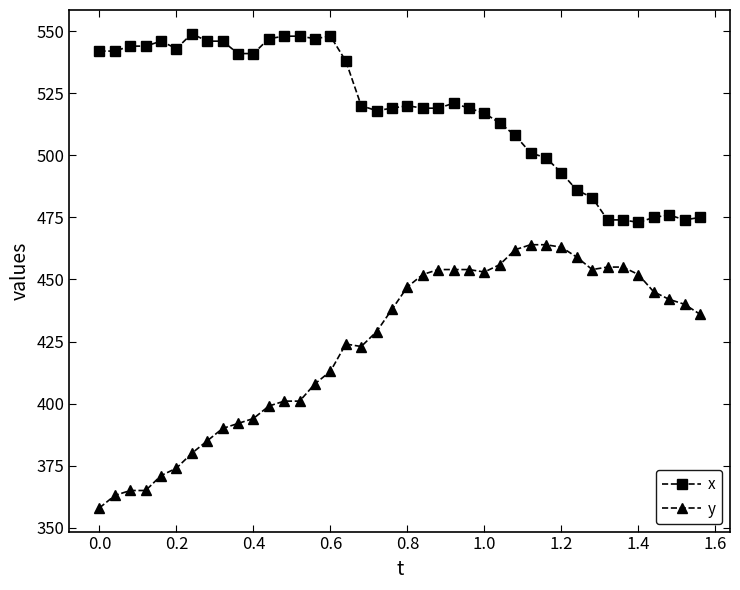

List the series in order of their peak value, lowest first.

y, x